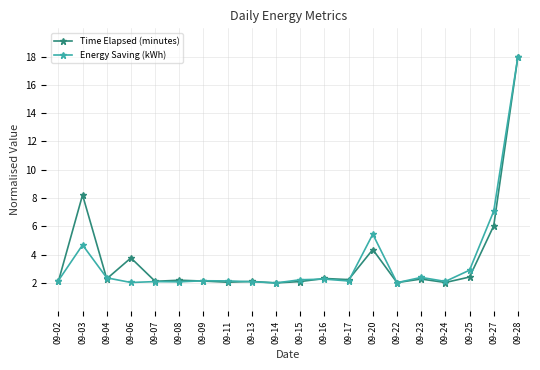

What is the smallest value displayed?

2.0